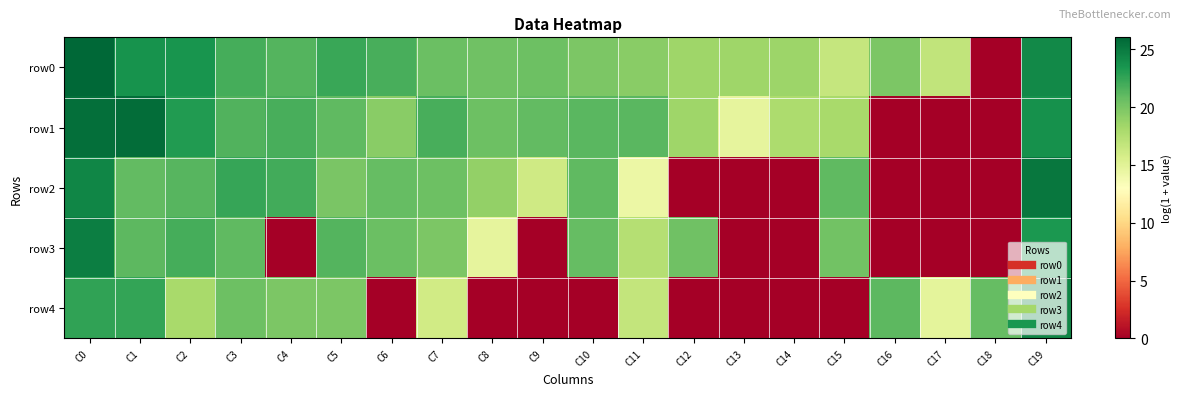

Reading right to left, transcribe all the data shown in this chart.

row0: C19=24.2	C18=0.0	C17=16.9	C16=19.9	C15=16.6	C14=18.5	C13=18.5	C12=18.4	C11=19.3	C10=19.9	C9=20.5	C8=20.3	C7=20.6	C6=21.8	C5=22.3	C4=21.4	C3=22.0	C2=23.5	C1=23.6	C0=26.0
row1: C19=23.8	C18=0.0	C17=0.0	C16=0.0	C15=18.0	C14=17.8	C13=14.7	C12=18.5	C11=21.2	C10=21.2	C9=20.9	C8=20.5	C7=21.8	C6=19.4	C5=21.0	C4=21.8	C3=21.5	C2=23.1	C1=25.7	C0=25.6
row2: C19=25.1	C18=0.0	C17=0.0	C16=0.0	C15=21.0	C14=0.0	C13=0.0	C12=0.0	C11=14.3	C10=21.0	C9=16.1	C8=18.9	C7=20.5	C6=20.8	C5=20.0	C4=22.0	C3=22.4	C2=21.3	C1=20.9	C0=24.3
row3: C19=23.3	C18=0.0	C17=0.0	C16=0.0	C15=20.2	C14=0.0	C13=0.0	C12=20.4	C11=17.4	C10=20.8	C9=0.0	C8=14.7	C7=19.9	C6=20.6	C5=21.4	C4=0.0	C3=21.0	C2=21.9	C1=21.1	C0=24.8
row4: C19=24.4	C18=20.8	C17=14.8	C16=21.1	C15=0.0	C14=0.0	C13=0.0	C12=0.0	C11=16.8	C10=0.0	C9=0.0	C8=0.0	C7=16.0	C6=0.0	C5=19.9	C4=19.9	C3=20.5	C2=18.1	C1=22.5	C0=22.6